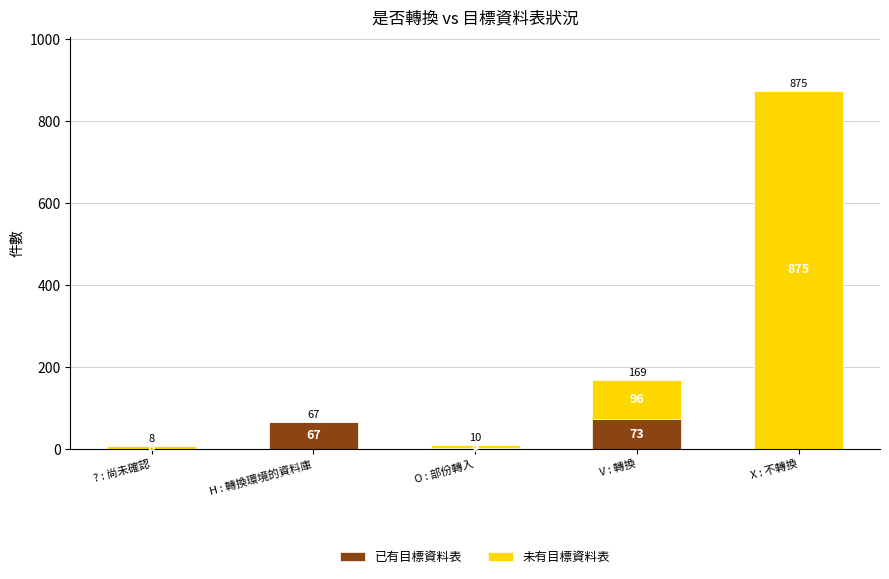

At which category is the sum across all series the highest?

X : 不轉換